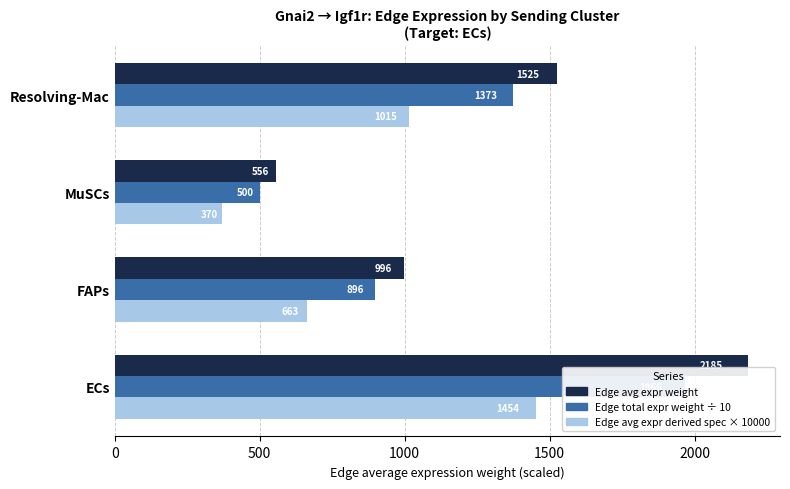

What is the value of the Edge avg expr derived spec (×10000) bar at the 2nd from the left?

662.7